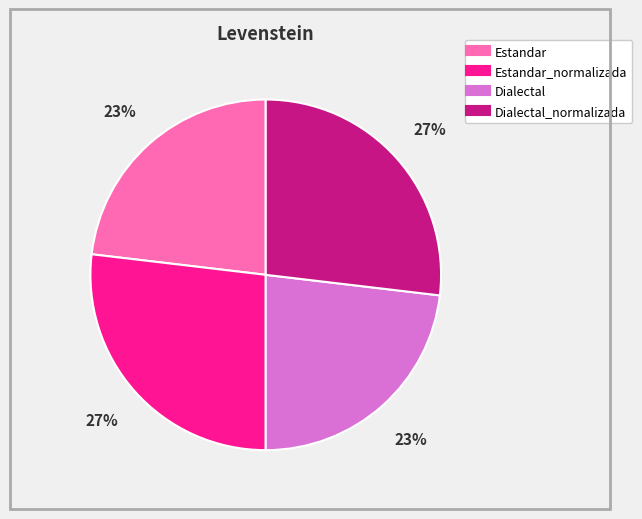

Is there any slice that represents more than half of the pie?

No